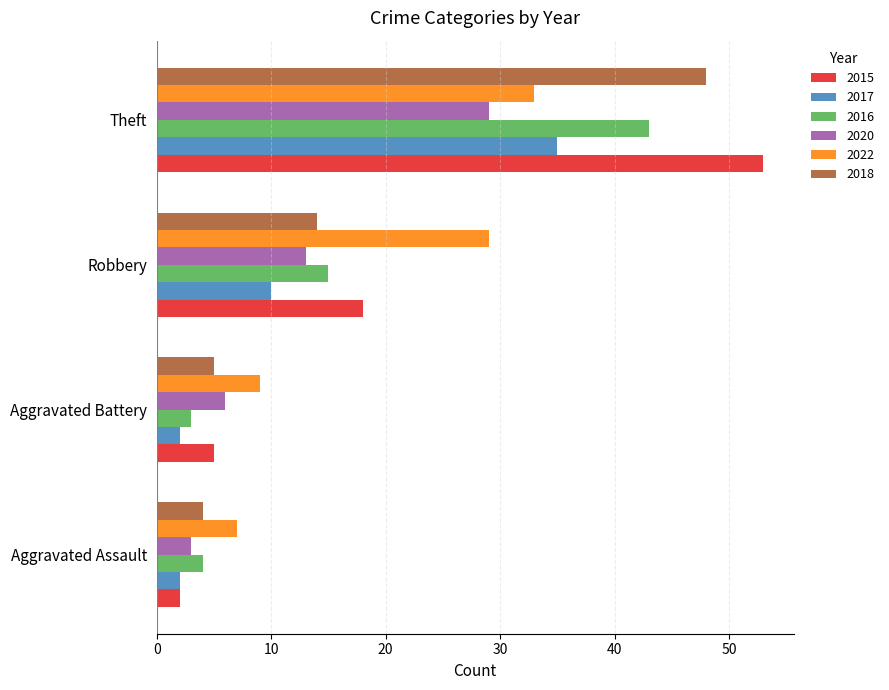

Which label corresponds to the largest value in the chart?

Theft